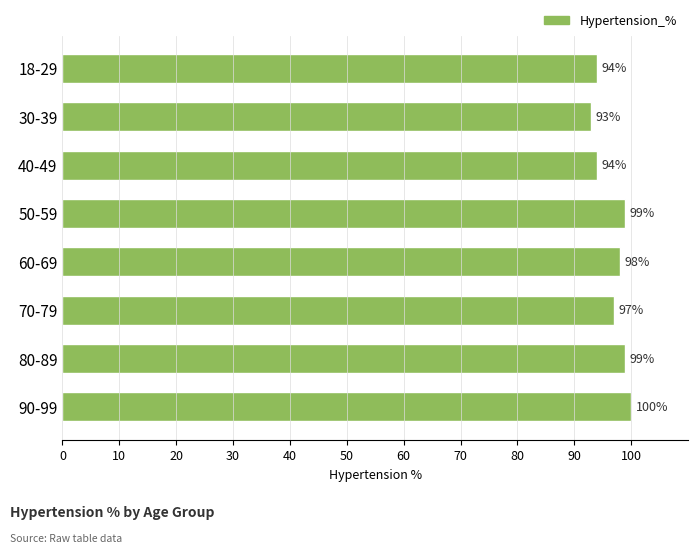

Where is the data nearest to the value 96?

70-79